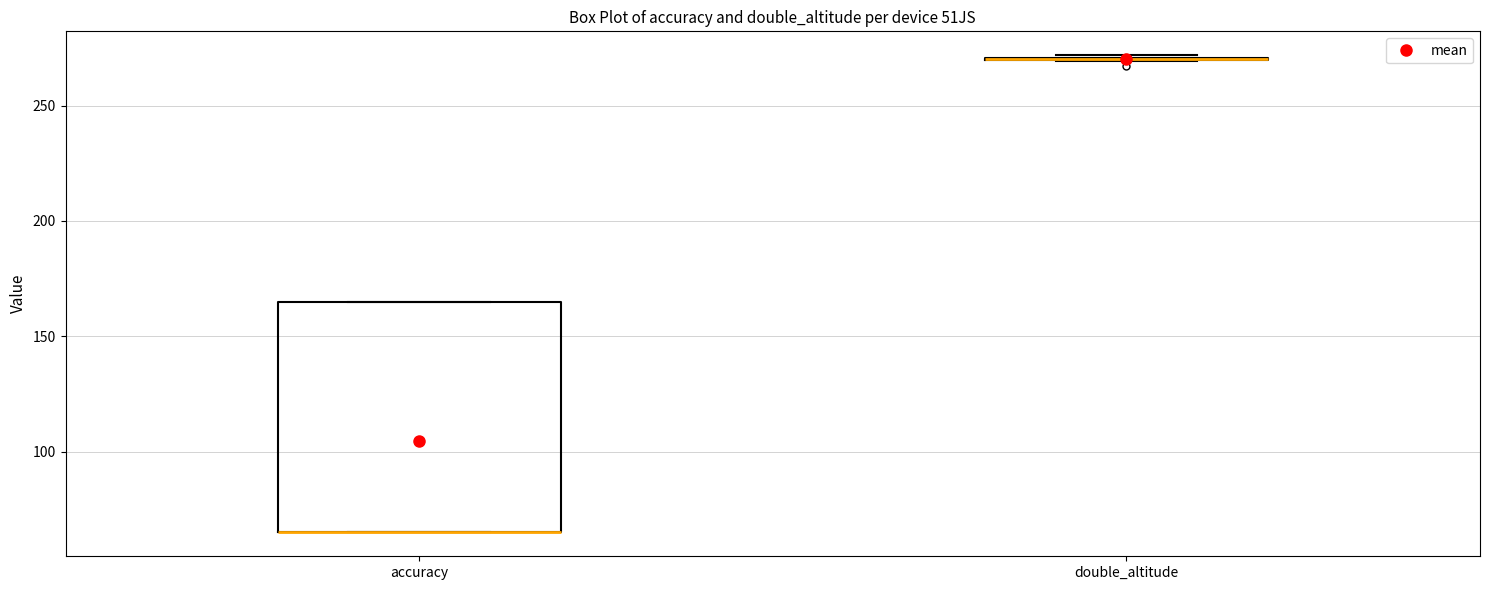

Reading left to right, read every box against the y-axis: the position of its median line, the range the box covers, and the ends of its whiskers. The values are not printed on the chart, so give them approximately, as read against the axis.

accuracy: median 65 (drawn on the box's lower edge), box 65 to 165, whiskers 65 to 165
double_altitude: box collapsed to a line at 270, whiskers 270 to 270